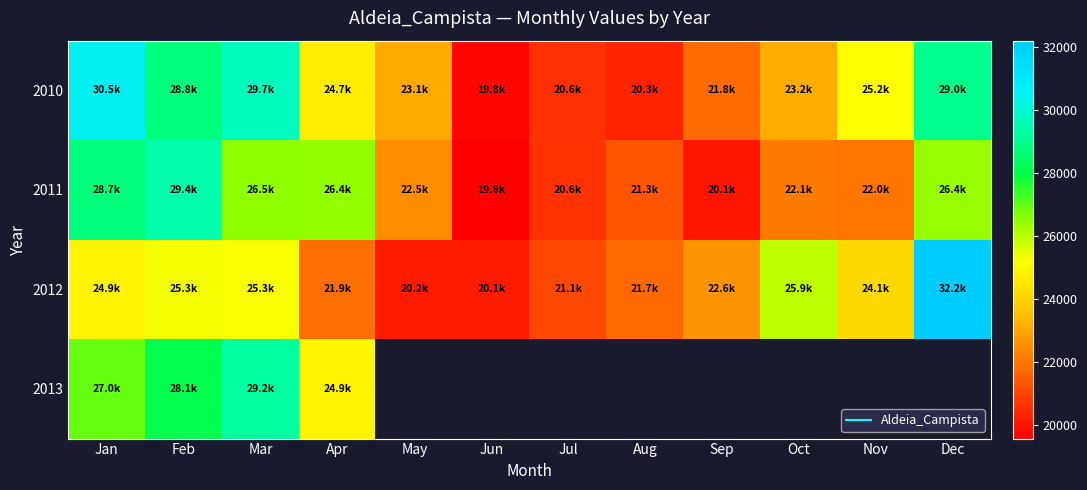

At which label does 2011 reach its peak?

Feb